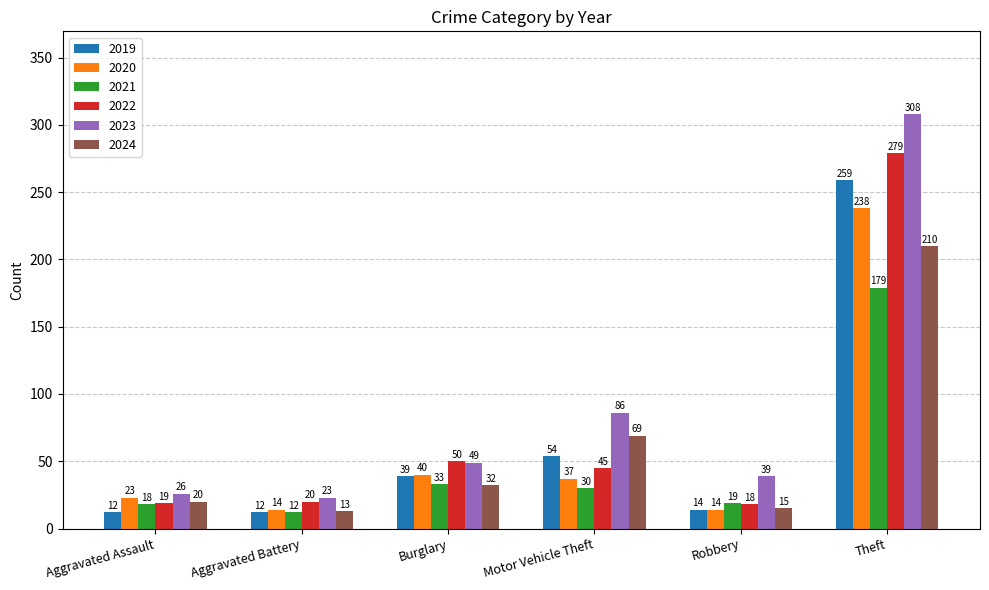

Rank the series by their maximum value, from lowest to highest.

2021, 2024, 2020, 2019, 2022, 2023